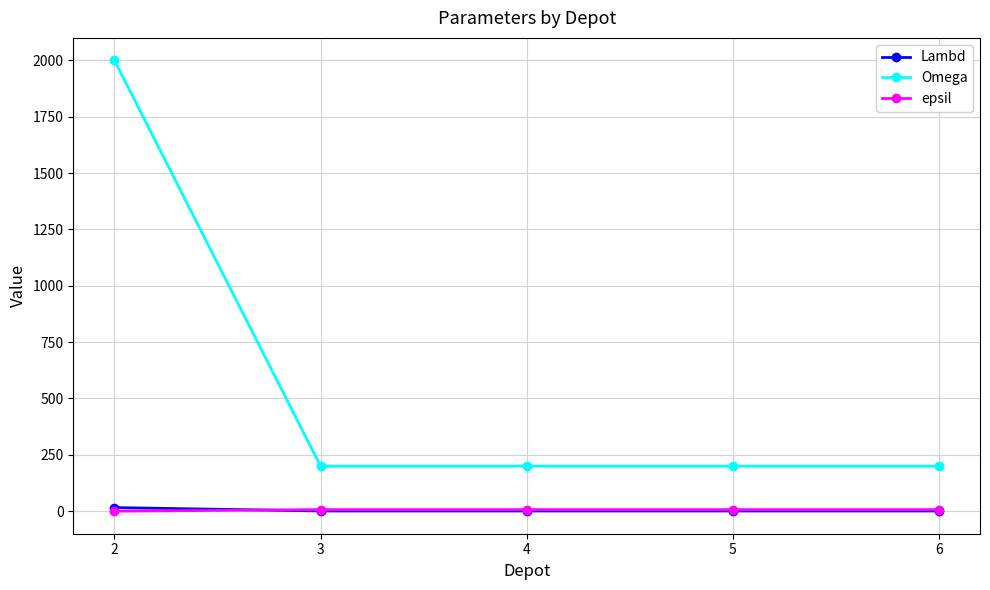

What is the maximum value for Omega?

2000